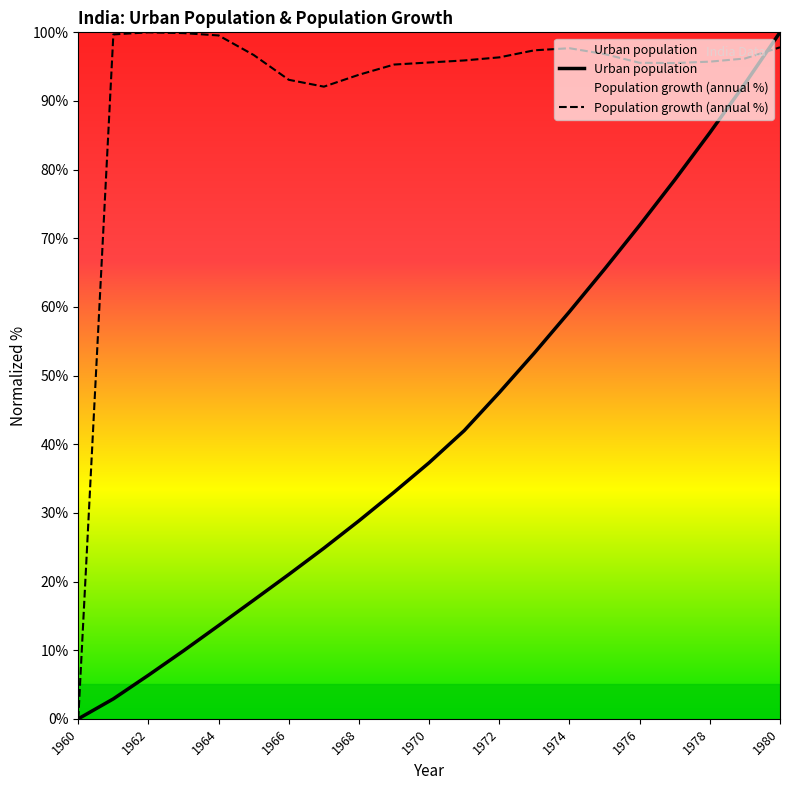

Does the chart display data point markers on the line(s)?

No